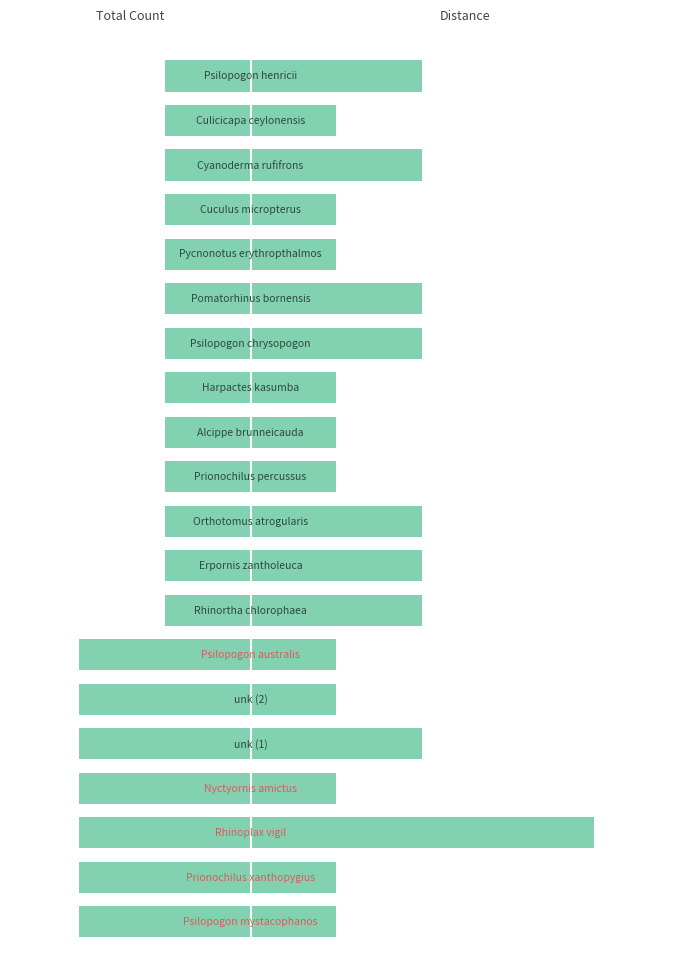

What is the value of the total bar at the 14th from the left?

-1